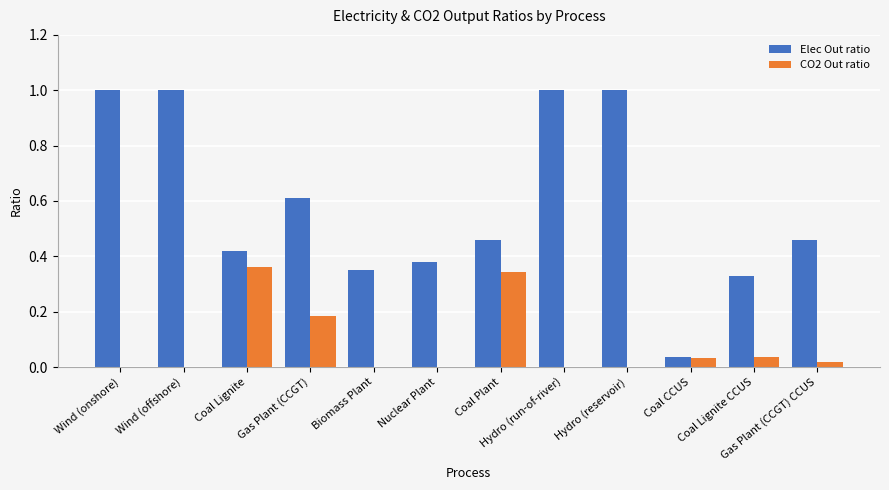

What is the difference between the Elec Out ratio values at Biomass Plant and Coal Lignite?

0.1